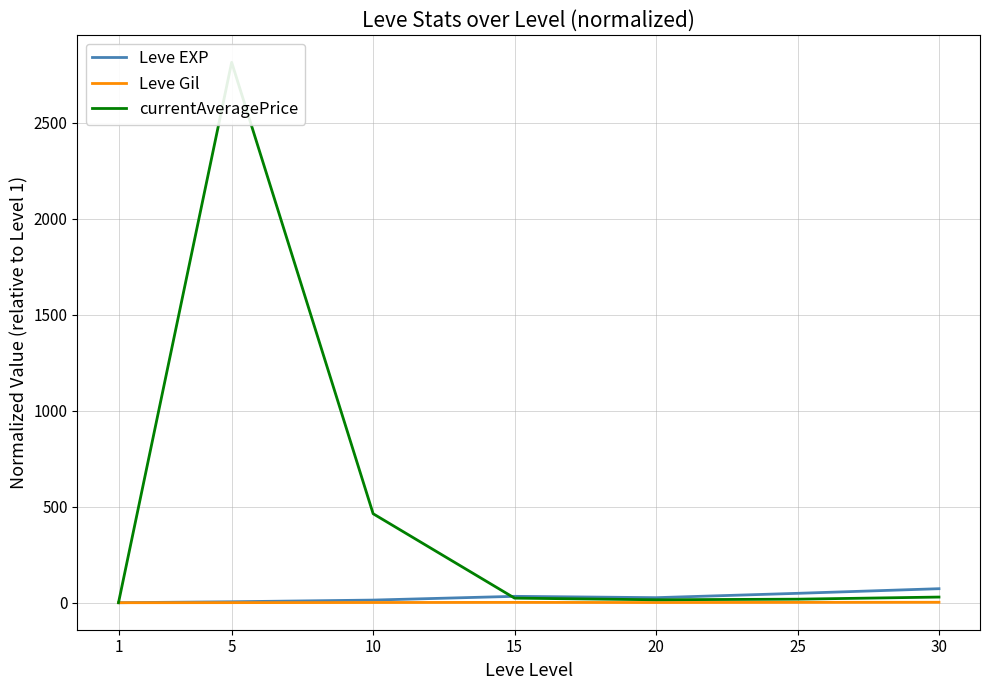

List the labels in order of Leve Gil value, largest first.

30, 25, 15, 10, 20, 5, 1